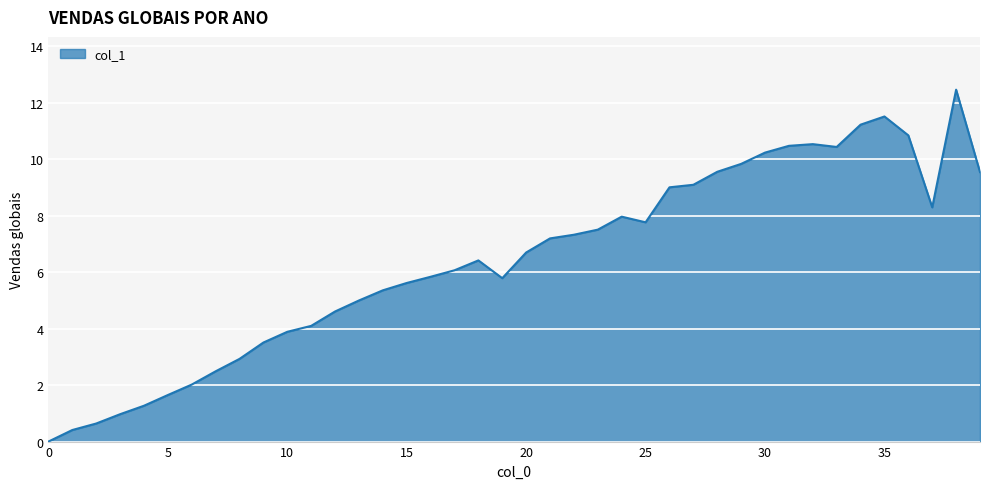

What is the maximum value shown in the chart?

12.5